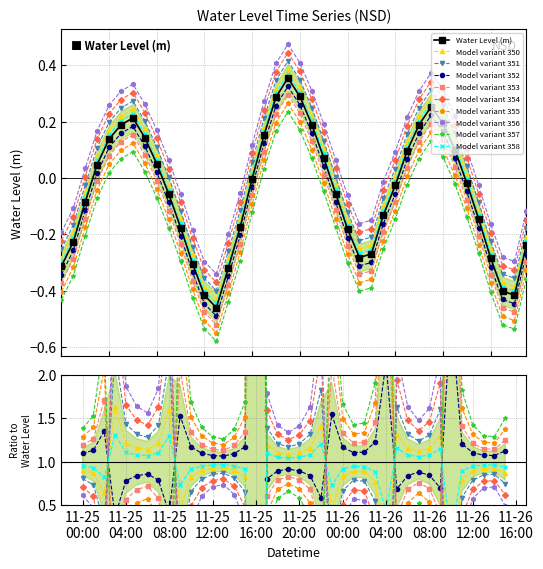

True or false: there are more than 0 points higher than both neighbors.

True